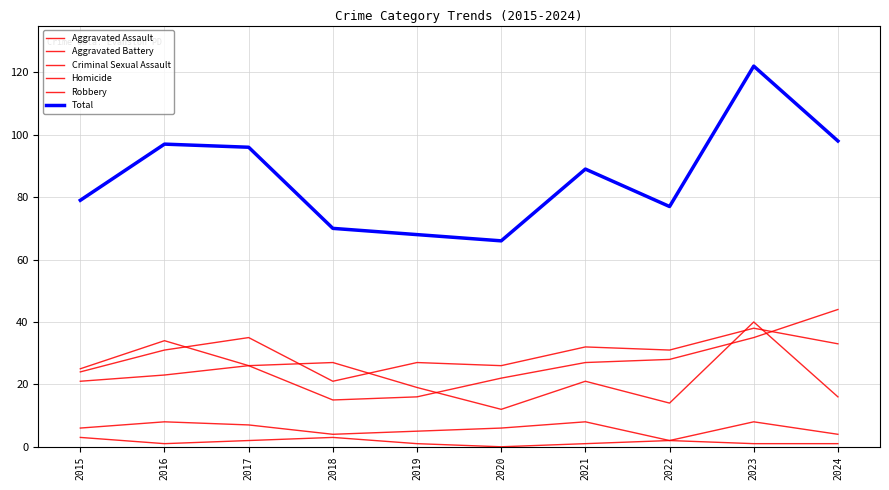

What is the value of the Aggravated Battery point at the 2nd from the left?

31